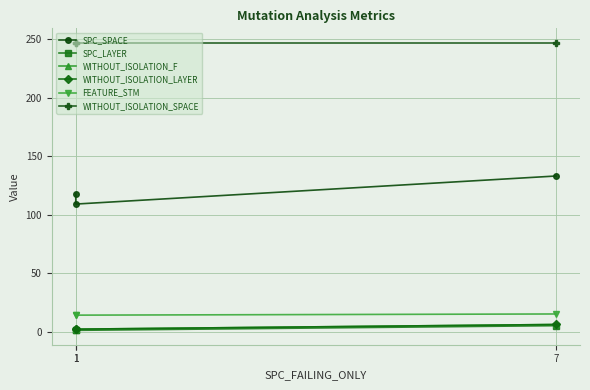

Is this an area chart (filled region under the line)?

No